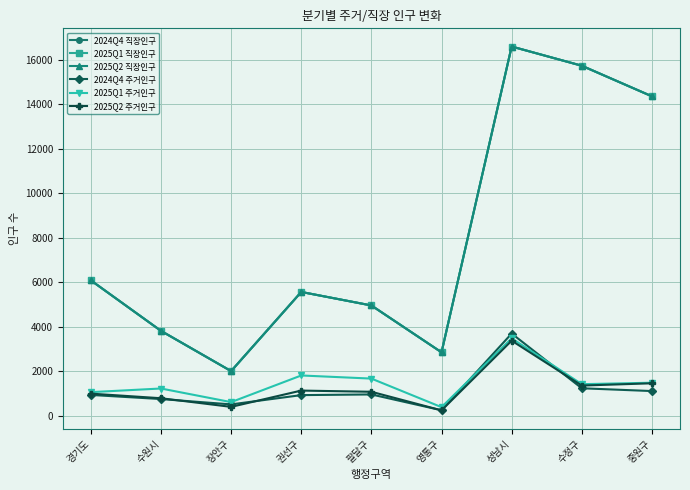

What is the maximum value shown in the chart?

16590